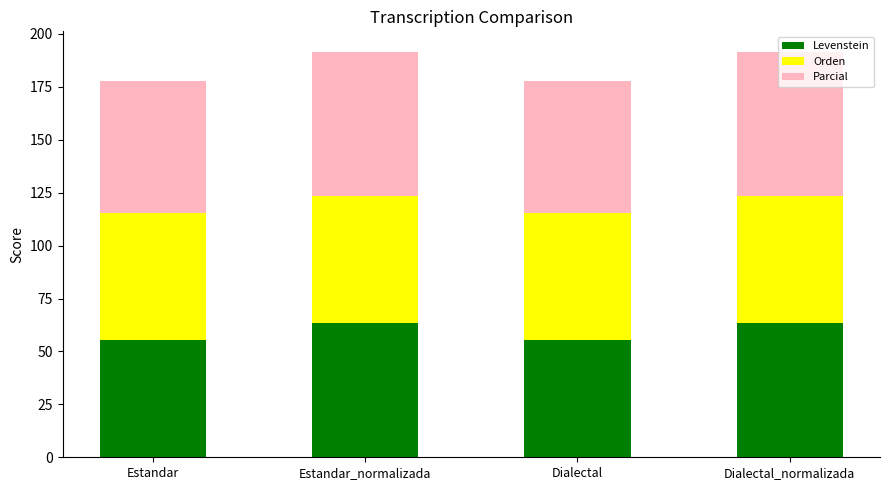

What is the total value across all series at Estandar_normalizada?

191.6